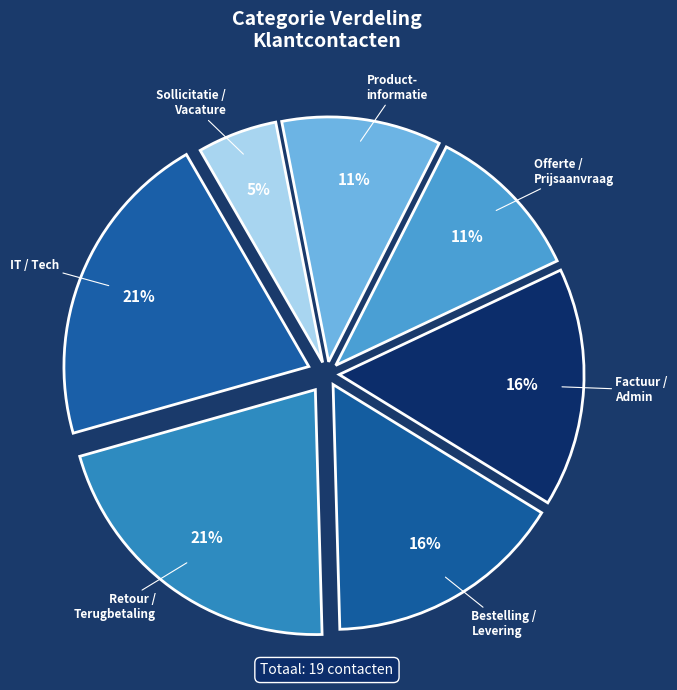

How many slices are in this pie chart?

7